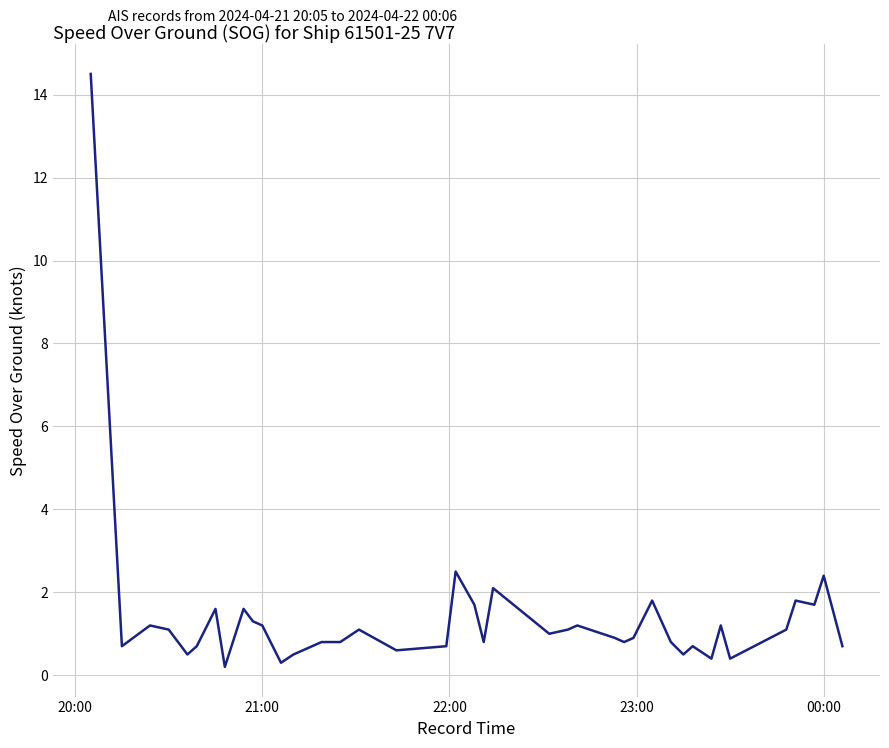

What is the maximum value shown in the chart?

14.5